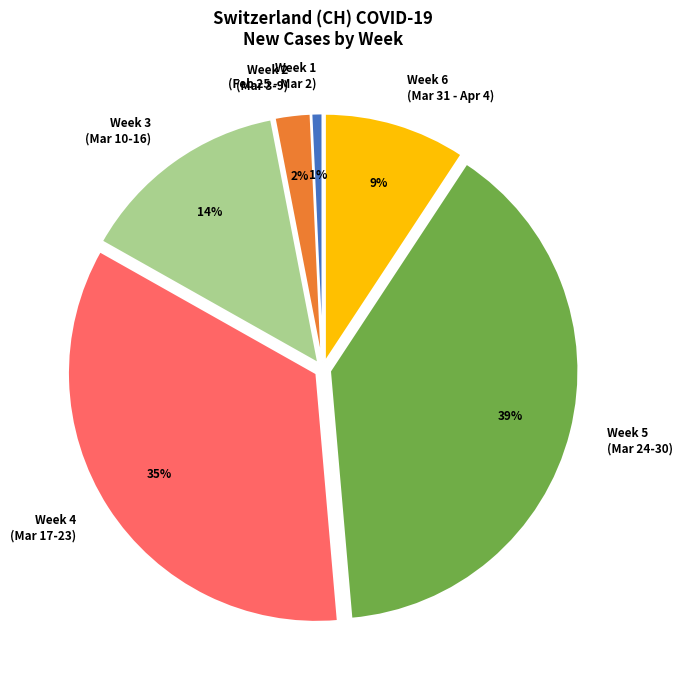

Does any single category account for the majority?

No